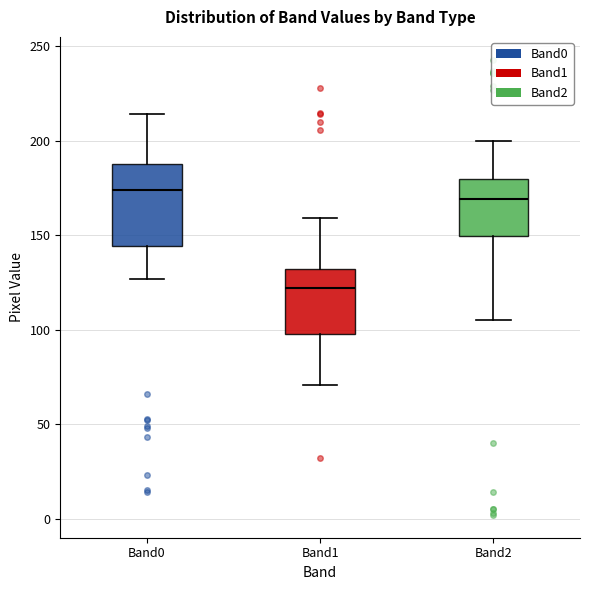

Which box has the lowest median line?

Band1